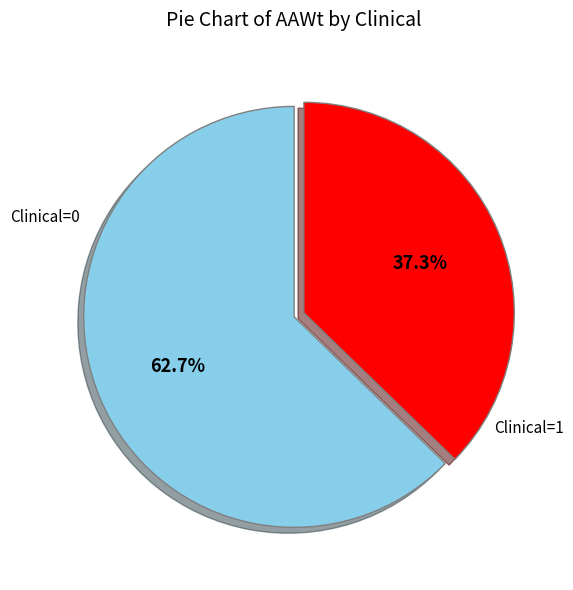

Is there a majority slice in this chart?

Yes